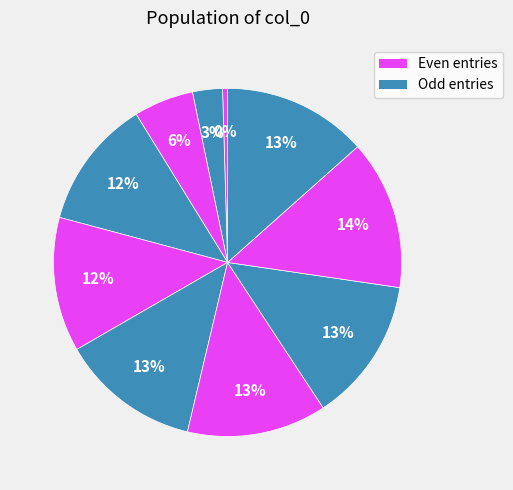

Rank the categories by value from highest to lowest.

1421115521, 1421101110, 1421878705, 1418239073, 1419182298, 1417706266, 1416179845, 1416176269, 1416172674, 1416169083, 1413562325